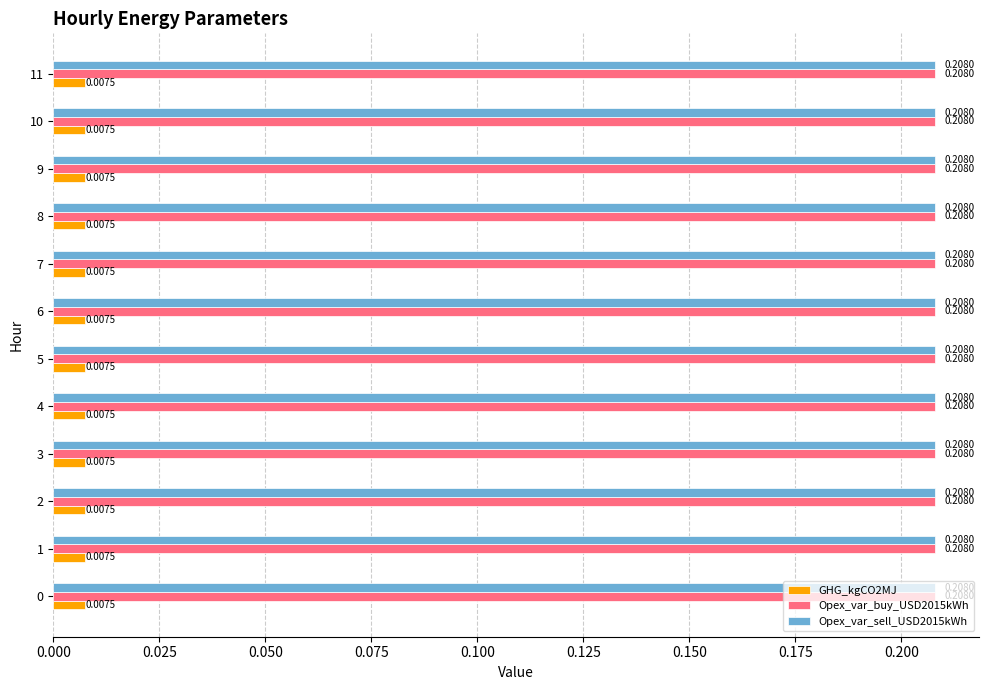

Count the number of data series in this chart.

3